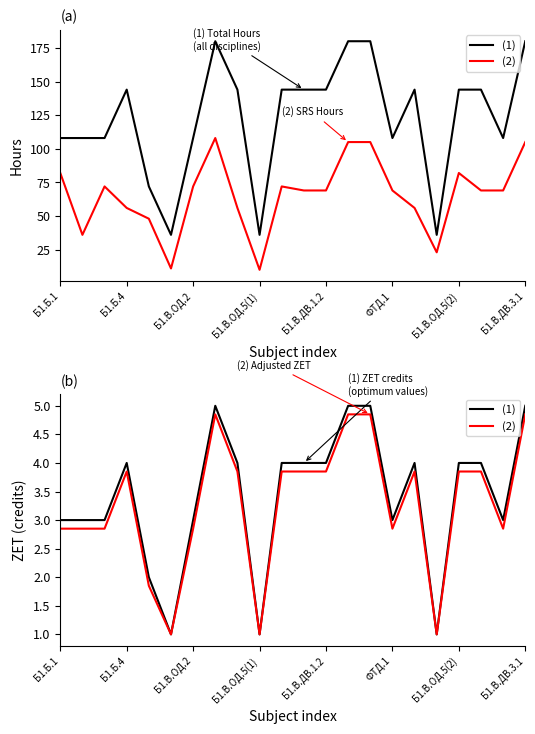

Reading left to right, extract all data points from this chart.

(1) Total Hours: 108.0	108.0	108.0	144.0	72.0	36.0	108.0	180.0	144.0	36.0	144.0	144.0	144.0	180.0	180.0	108.0	144.0	36.0	144.0	144.0	108.0	180.0
(2) SRS Hours: 82.0	36.0	72.0	56.0	48.0	11.0	72.0	108.0	56.0	10.0	72.0	69.0	69.0	105.0	105.0	69.0	56.0	23.0	82.0	69.0	69.0	105.0
(1): 3.0	3.0	3.0	4.0	2.0	1.0	3.0	5.0	4.0	1.0	4.0	4.0	4.0	5.0	5.0	3.0	4.0	1.0	4.0	4.0	3.0	5.0
(2): 2.9	2.9	2.9	3.9	1.9	1.0	2.9	4.8	3.9	1.0	3.9	3.9	3.9	4.8	4.8	2.9	3.9	1.0	3.9	3.9	2.9	4.8